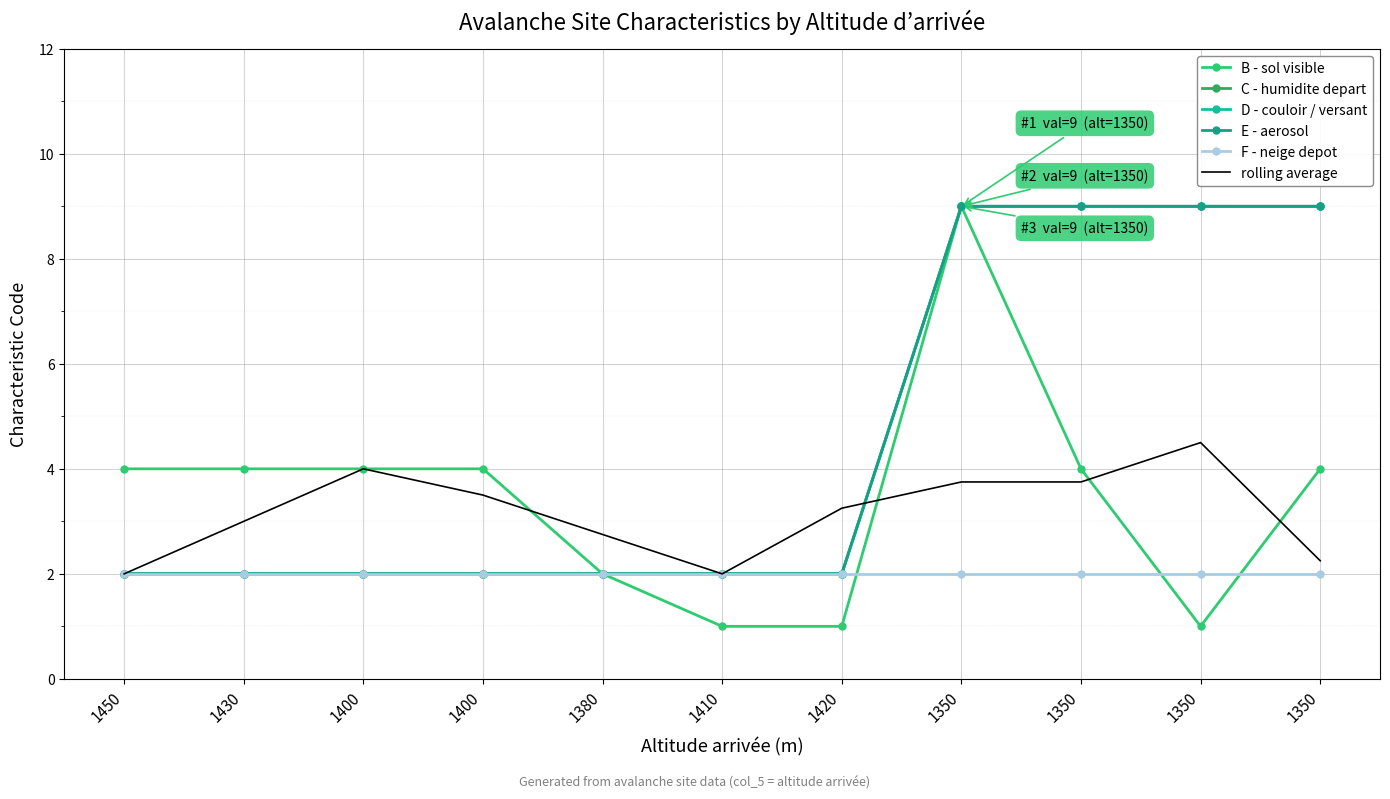

What is the total value across all series at 1400?

16.0